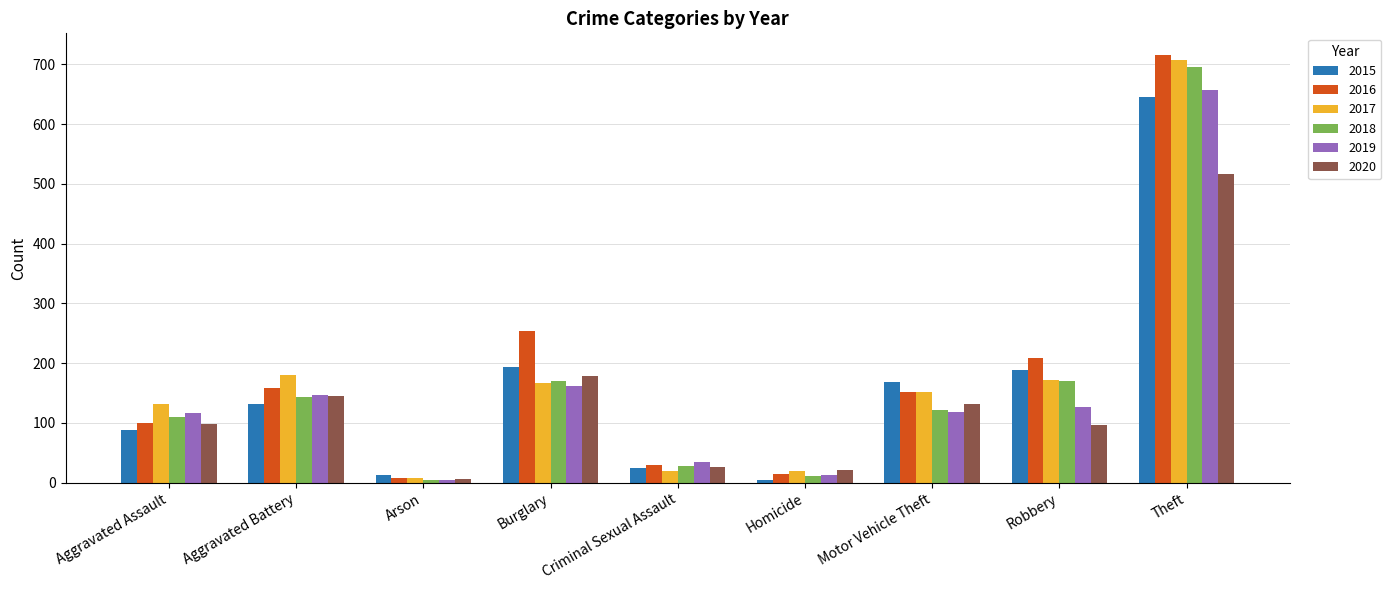

At which label does 2015 reach its peak?

Theft